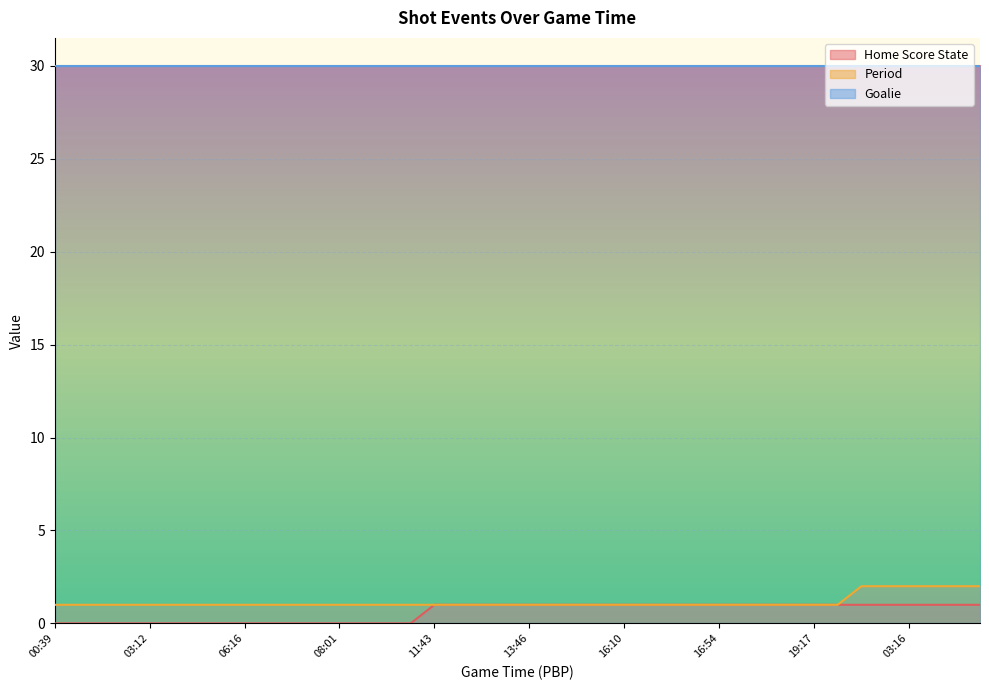

How many positive values does the Home Score State series have?

24